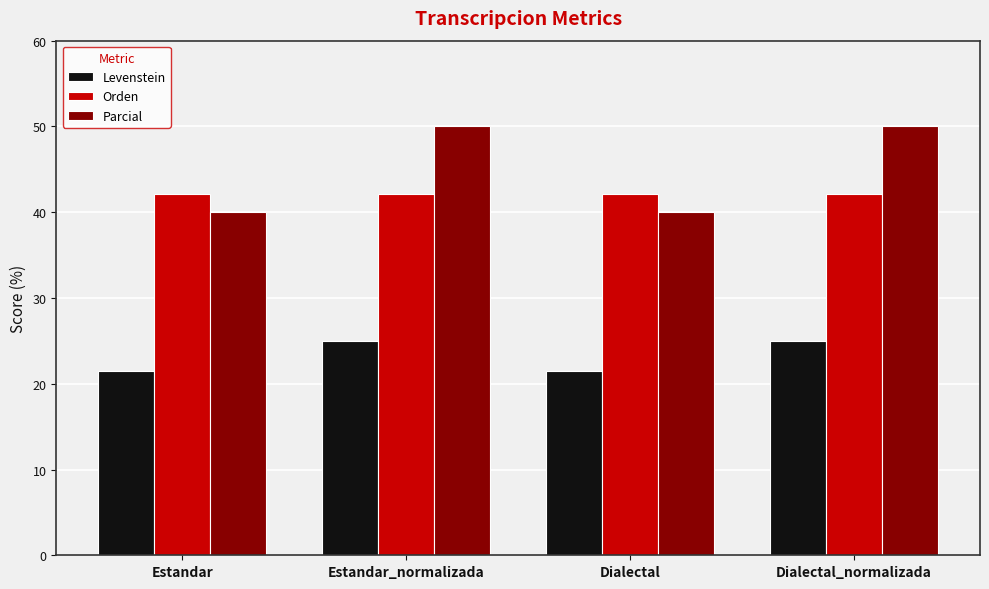

Reading right to left, what are all the values shown in this chart?

Levenstein: Dialectal_normalizada=25.0	Dialectal=21.4	Estandar_normalizada=25.0	Estandar=21.4
Orden: Dialectal_normalizada=42.1	Dialectal=42.1	Estandar_normalizada=42.1	Estandar=42.1
Parcial: Dialectal_normalizada=50.0	Dialectal=40.0	Estandar_normalizada=50.0	Estandar=40.0